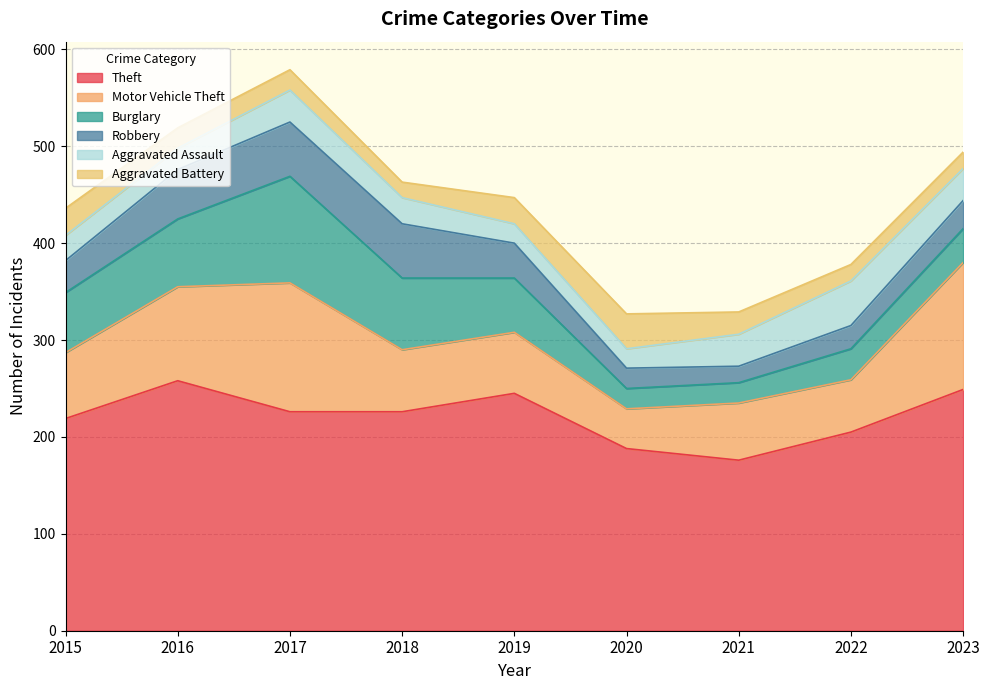

Rank the series by their maximum value, from lowest to highest.

Aggravated Battery, Aggravated Assault, Robbery, Burglary, Motor Vehicle Theft, Theft